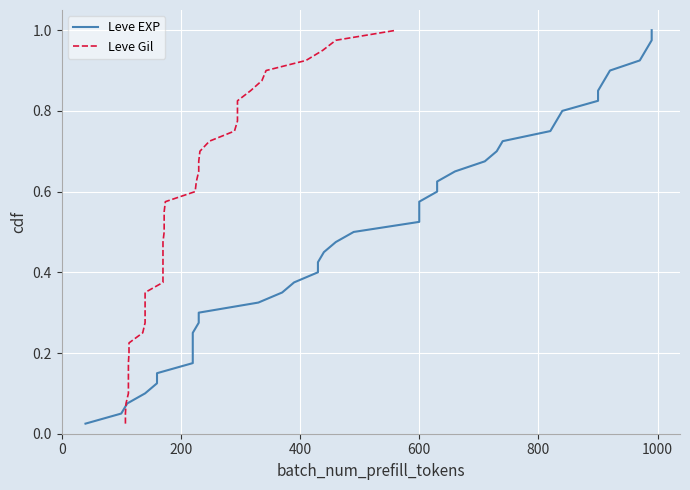

What is the difference between the maximum and minimum values in the Leve EXP series?

1.0